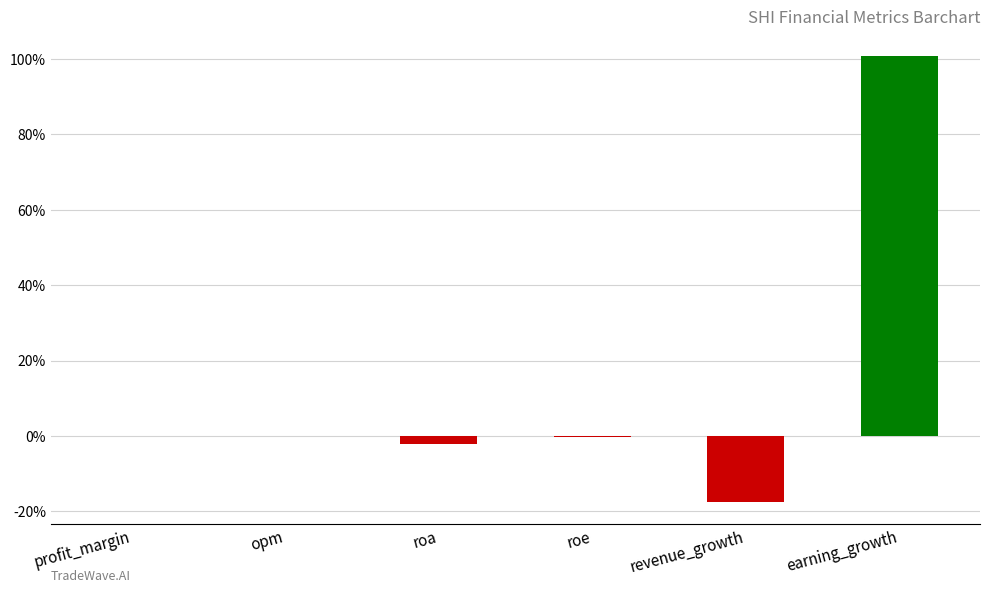

Which has a higher value, opm or earning_growth?

earning_growth